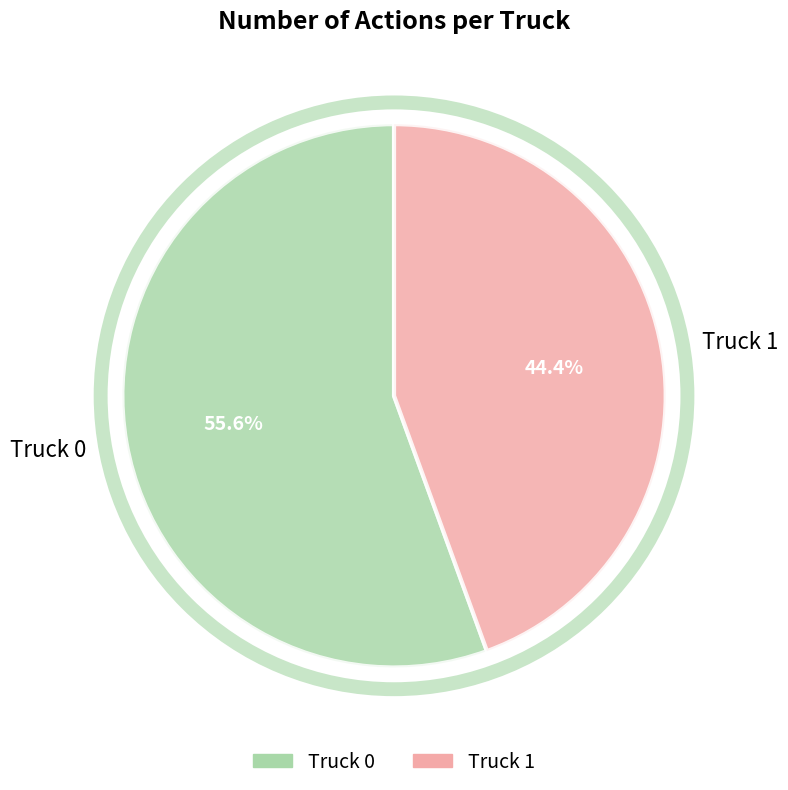

Between Truck 1 and Truck 0, which is larger?

Truck 0